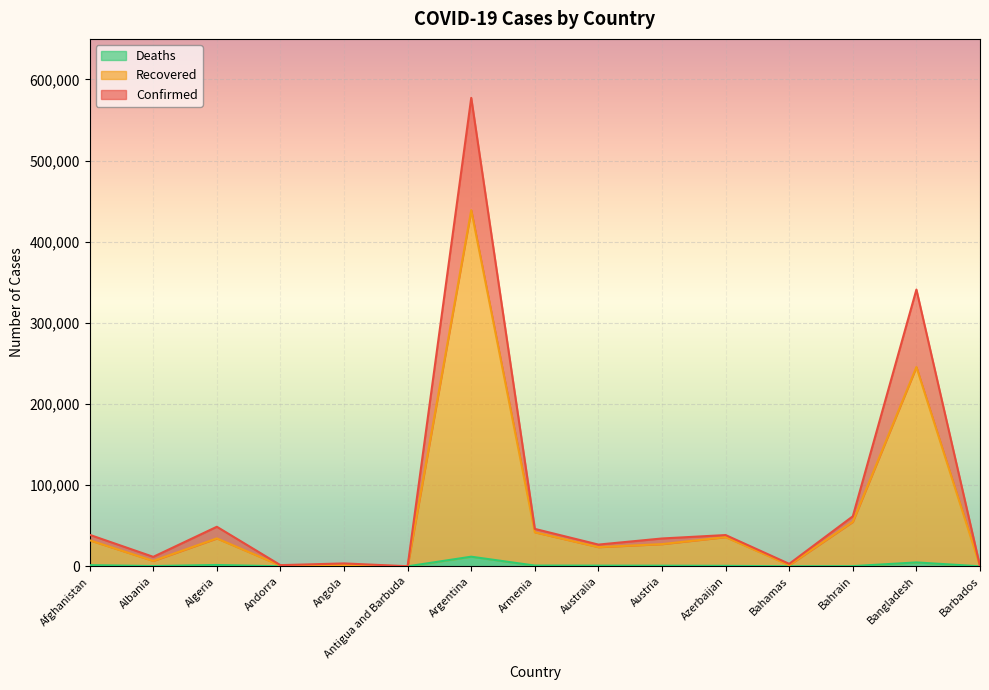

Where is the first local maximum for Recovered?

Algeria